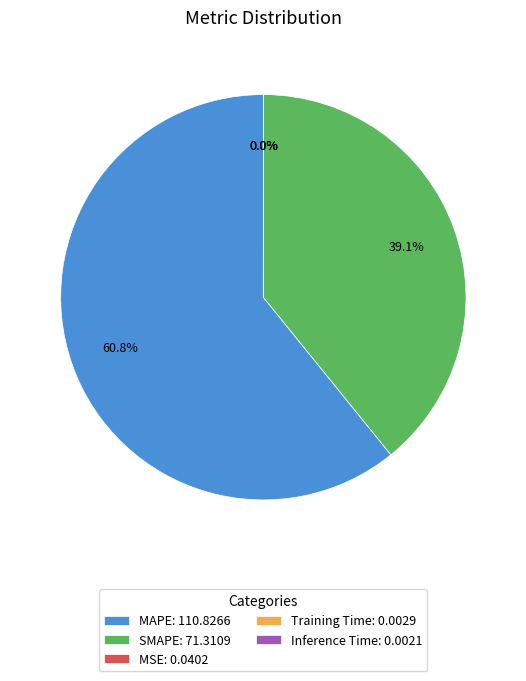

Is there any slice that represents more than half of the pie?

Yes